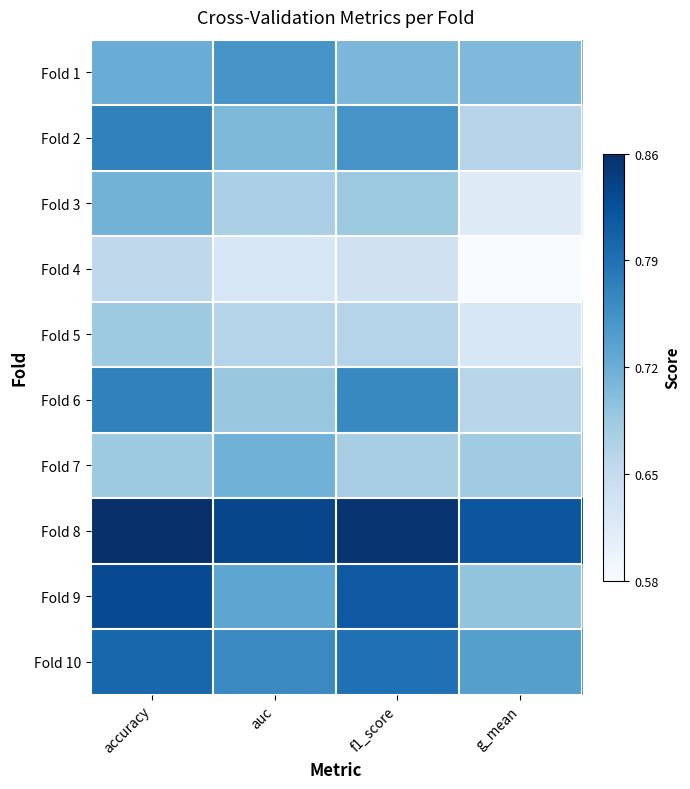

What is the greatest value displayed?

0.9